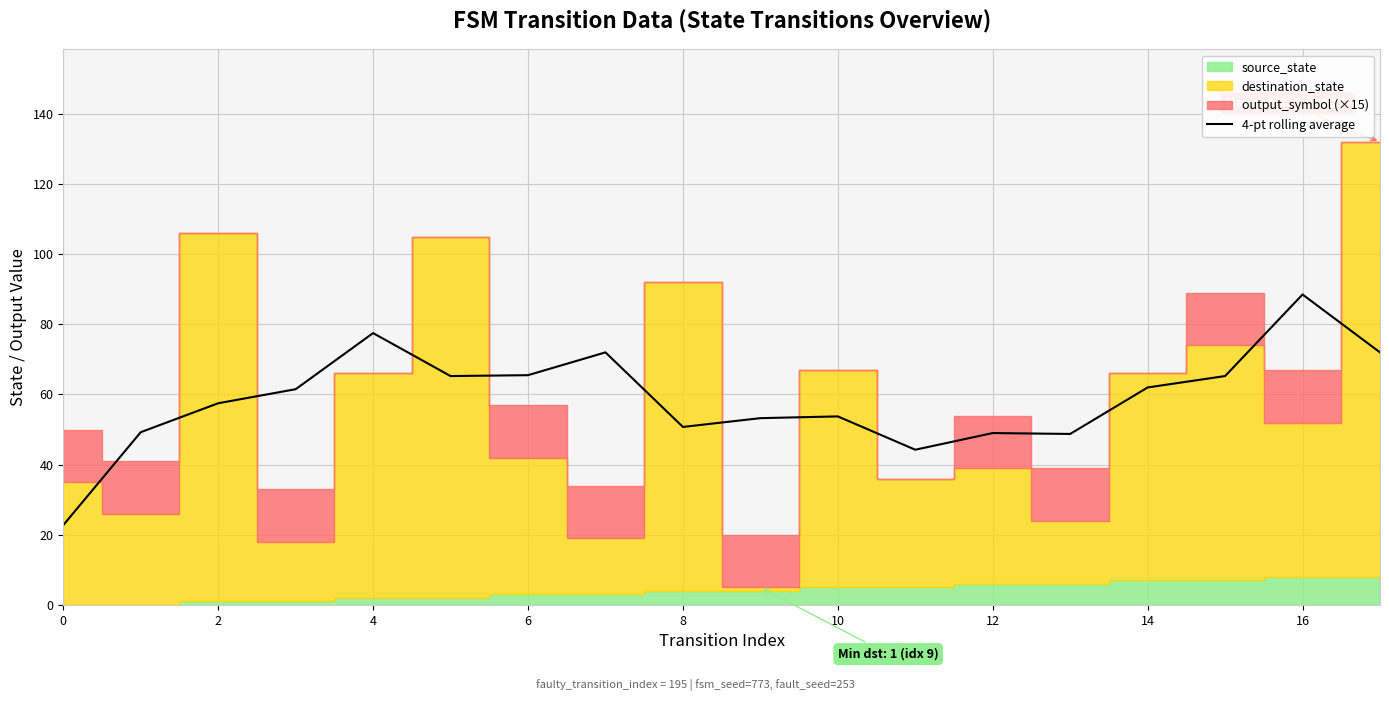

What is the difference between the maximum and minimum values?

65.8